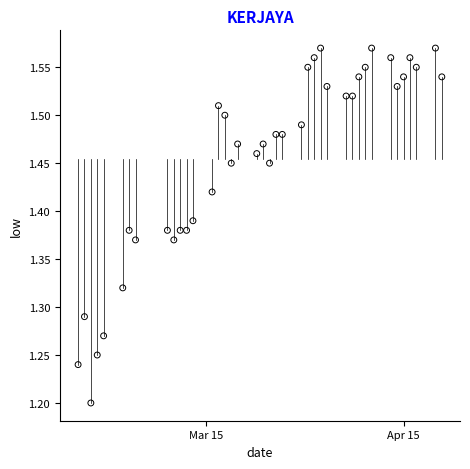

What is the range of X values (max minus min)?

57.0